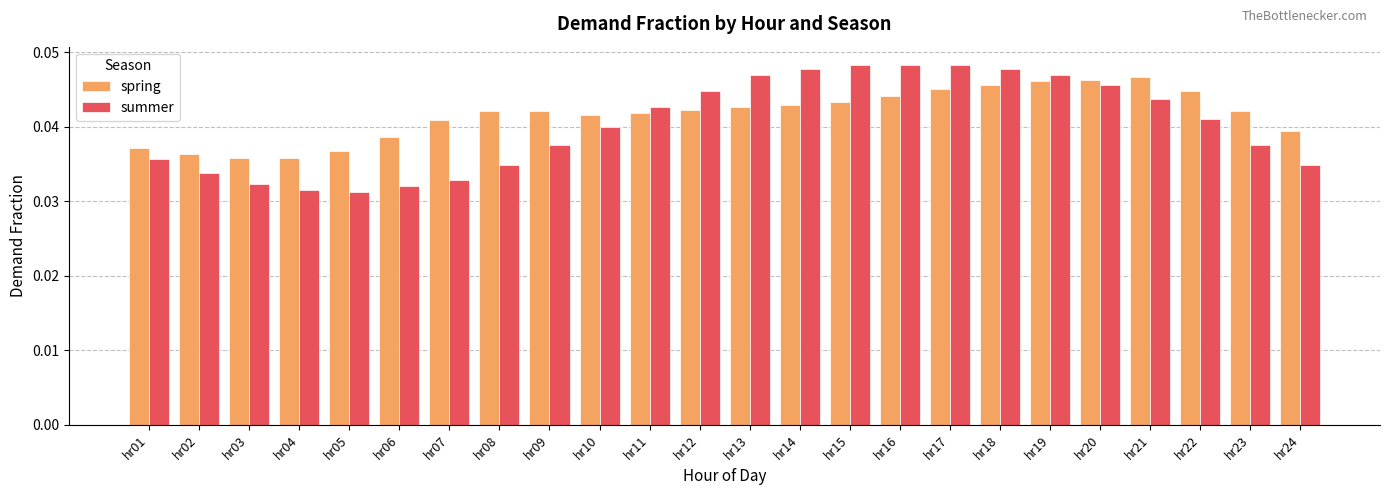

Which series has the largest range (max minus min)?

summer